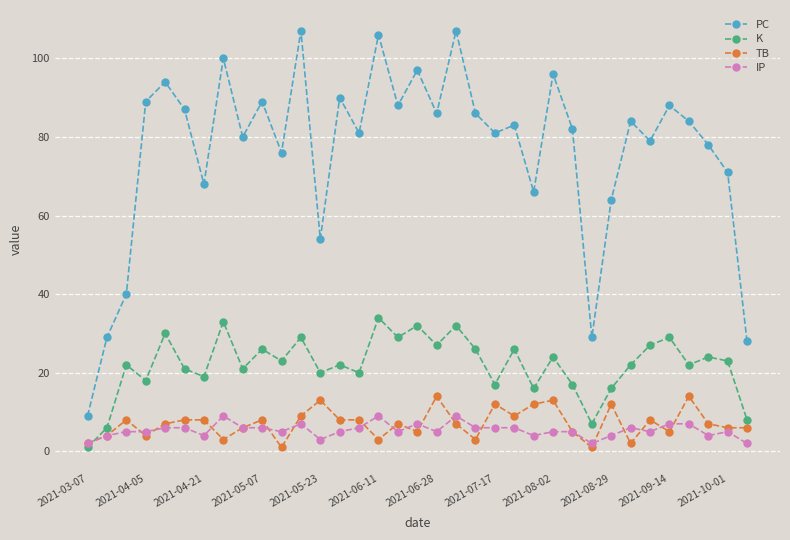

Count the number of categories in the chart.

35